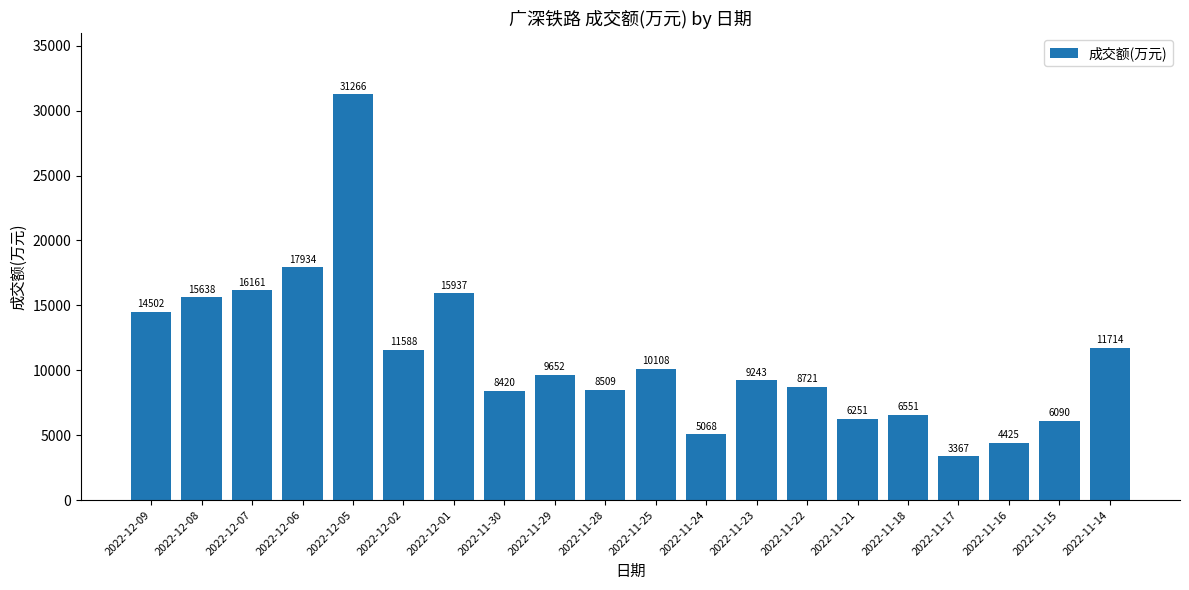

What is the maximum value shown in the chart?

31266